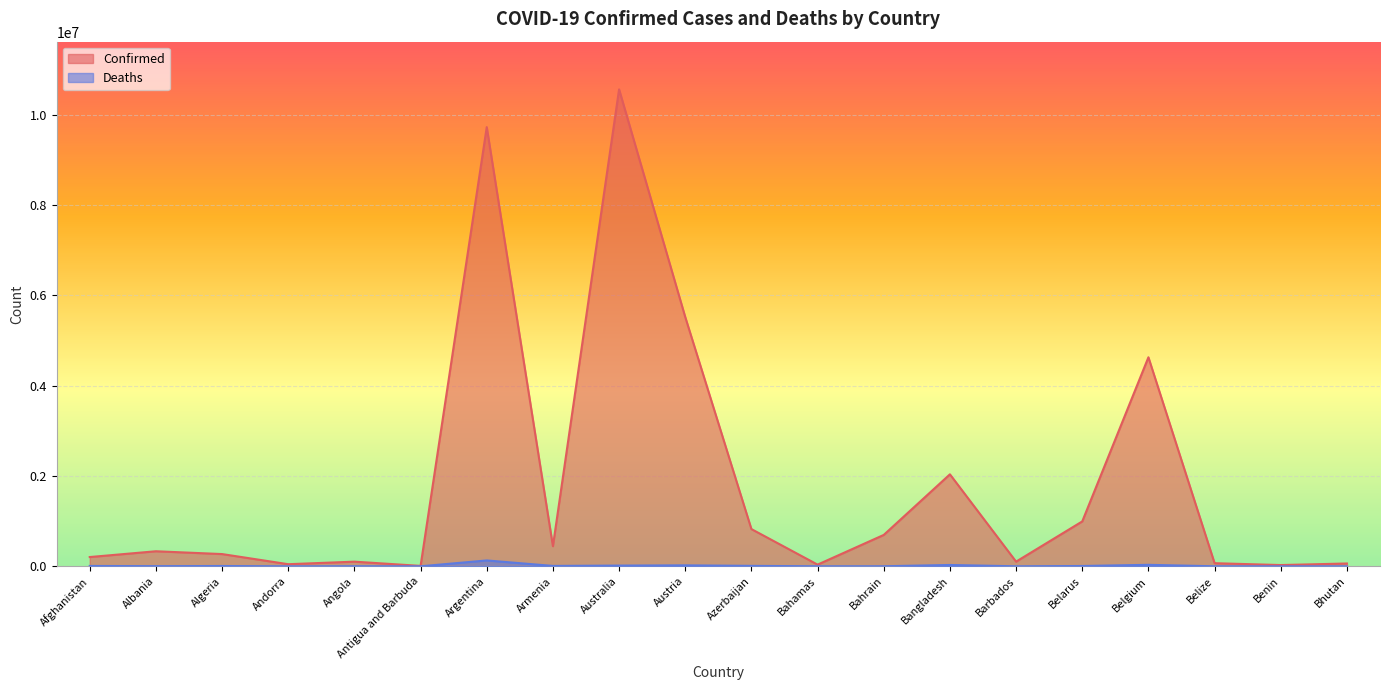

What is the sum of the Confirmed values at Angola and Belarus?

1097168